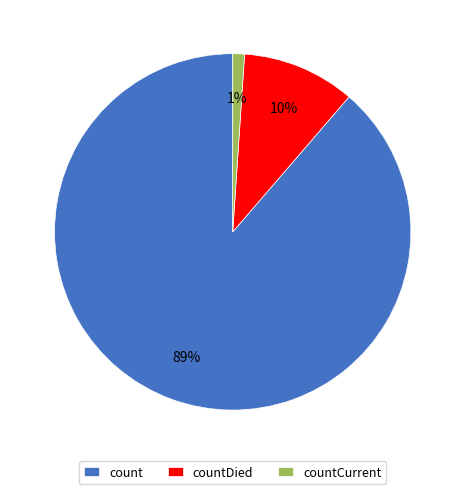

To the nearest percent, what is the difference between the largest and smallest slice percentages?

88%